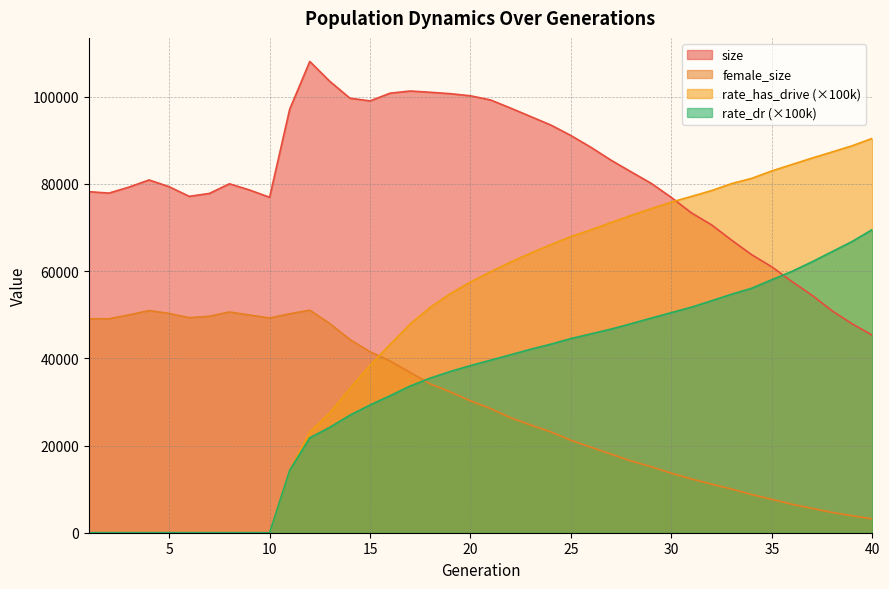

What is the approximate value of rate_has_drive at 25?

67927.0